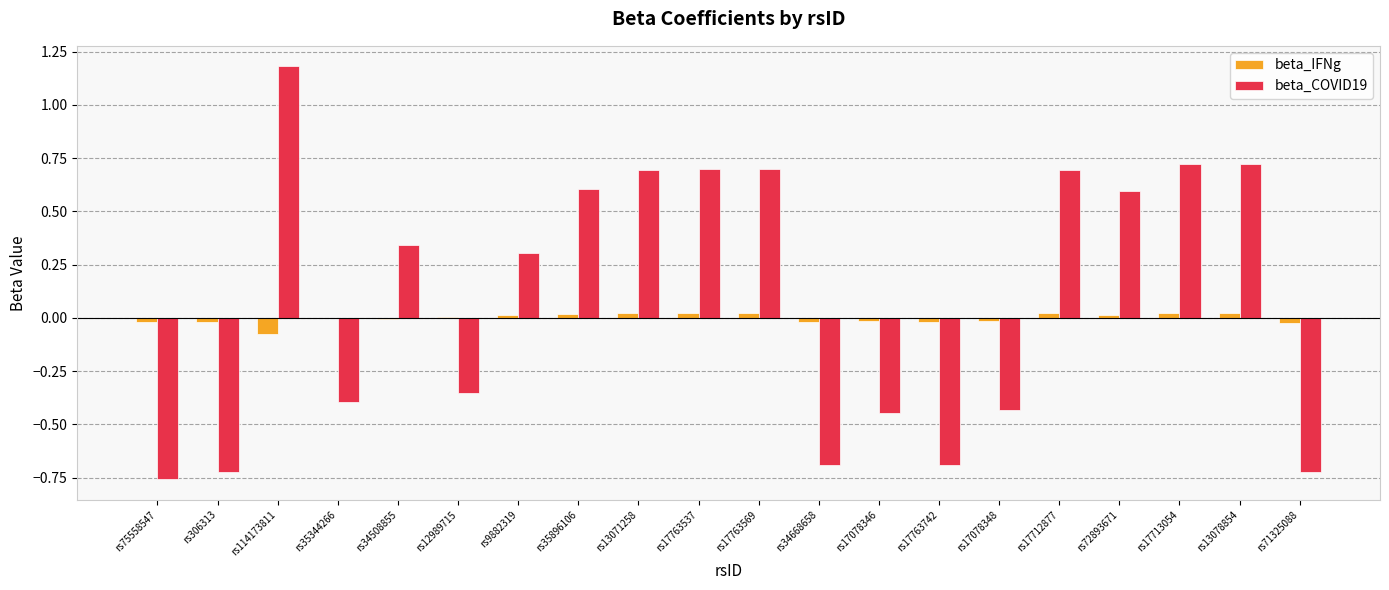

At which category is the sum across all series the highest?

rs114173811